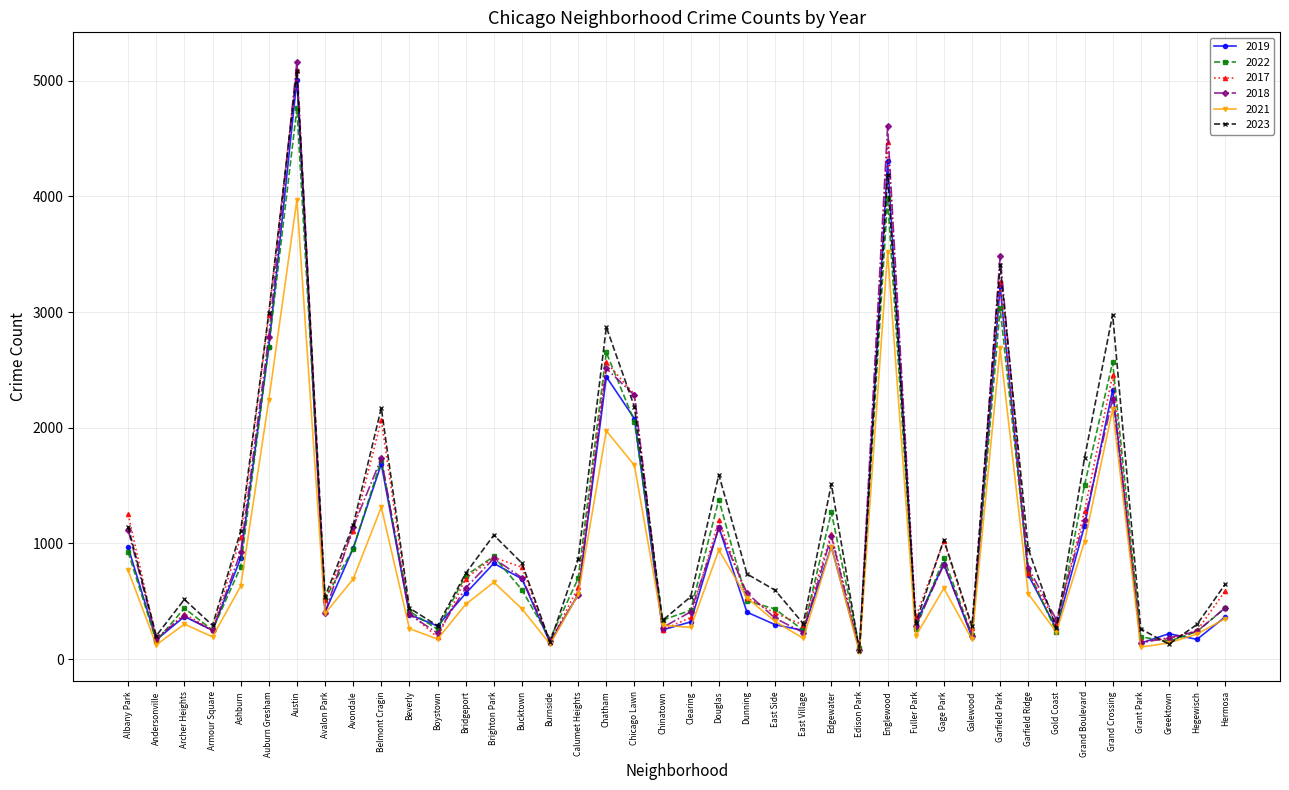

True or false: 2021 has a value of 395 at Avalon Park.

True